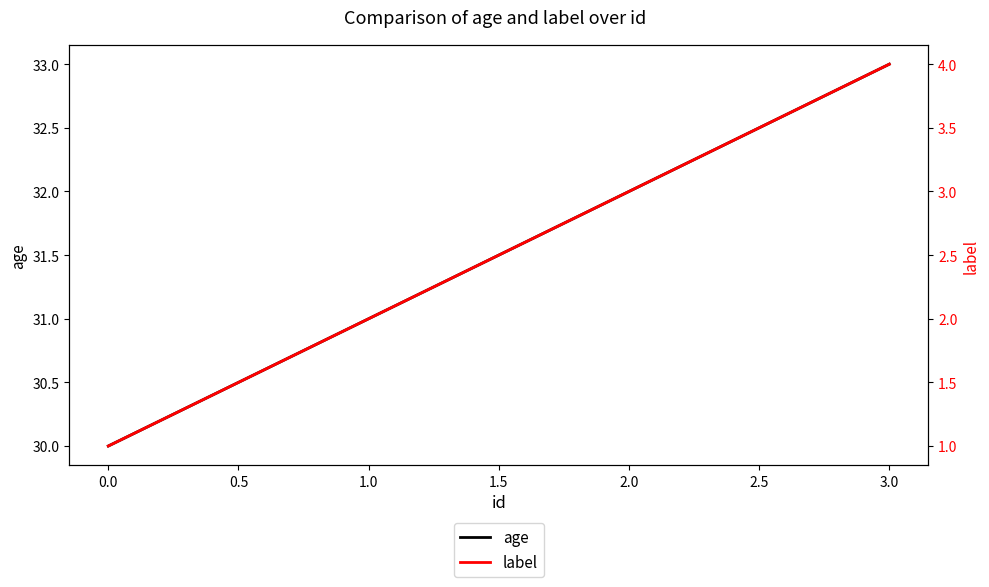

The value of age at 2.0 is 32. True or false?

True